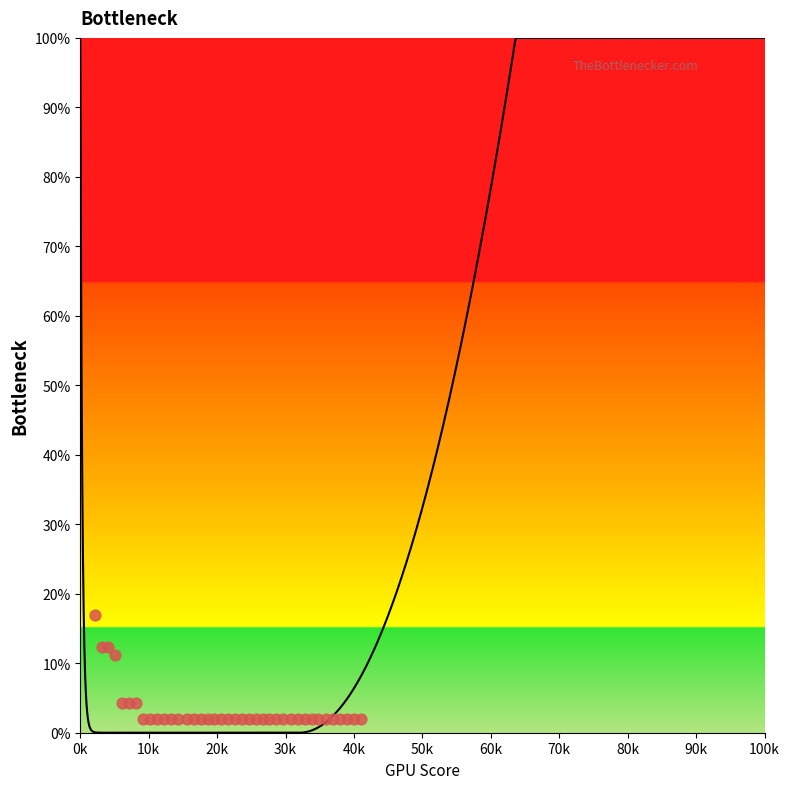

Between 3801 and 2262, which is larger?

3801